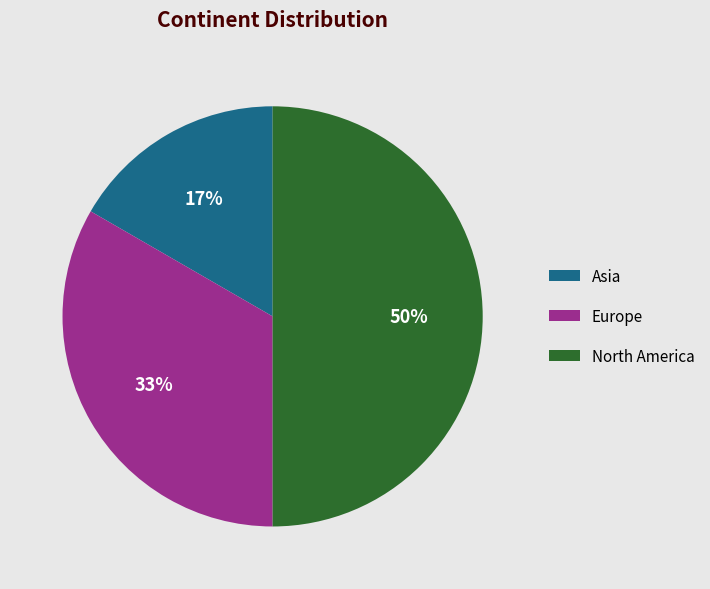

Which has a higher value, North America or Europe?

North America